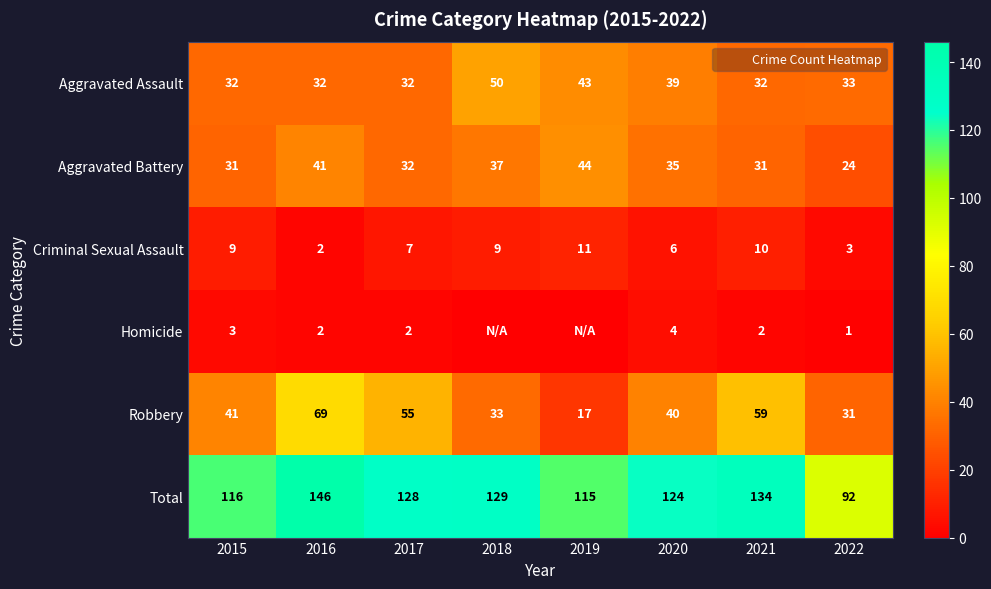

What is the highest value of the Total series?

146